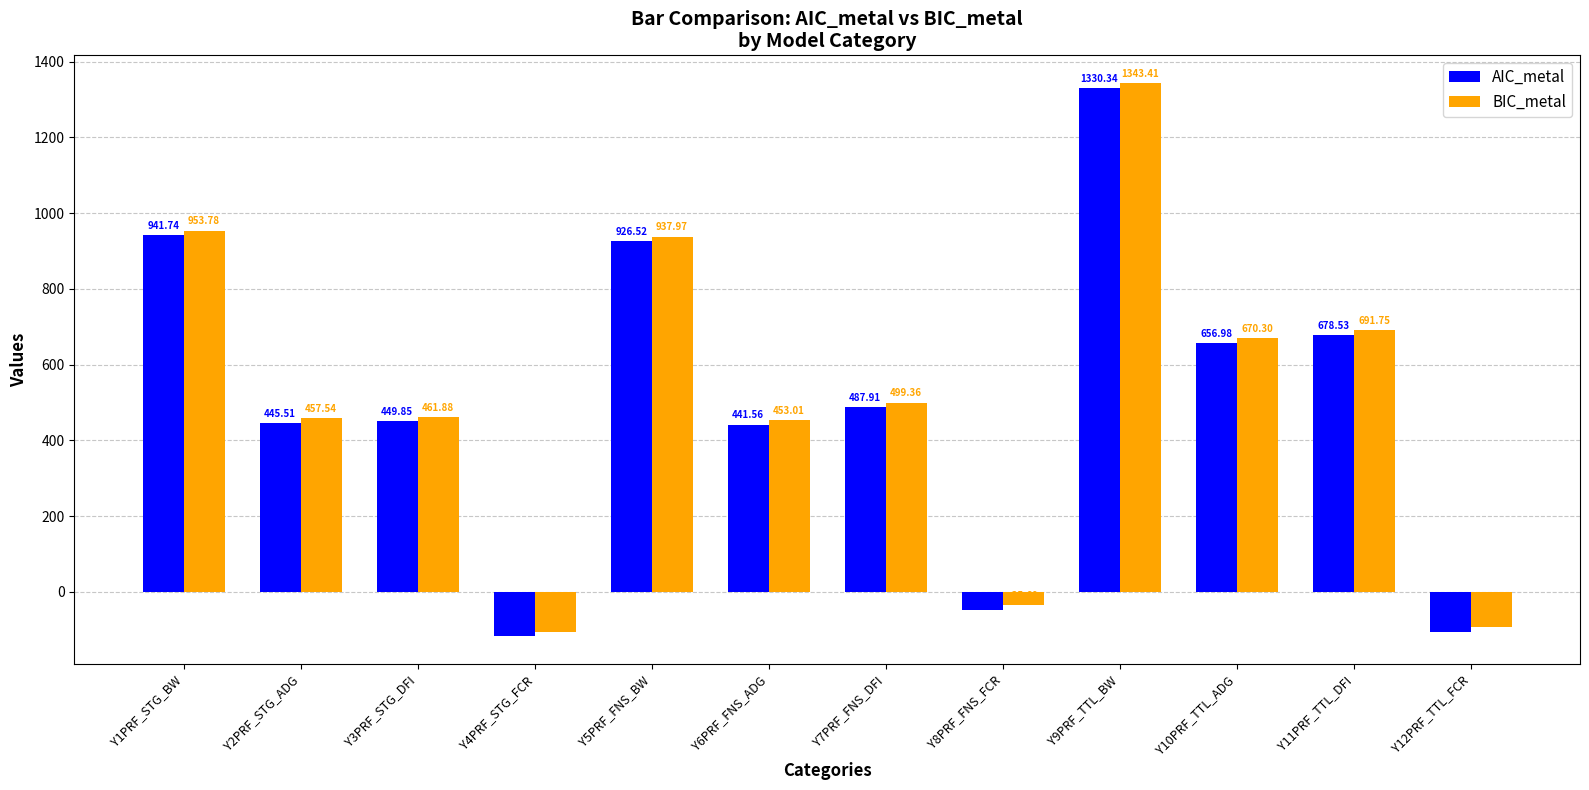

What is the minimum value shown in the chart?

-117.9